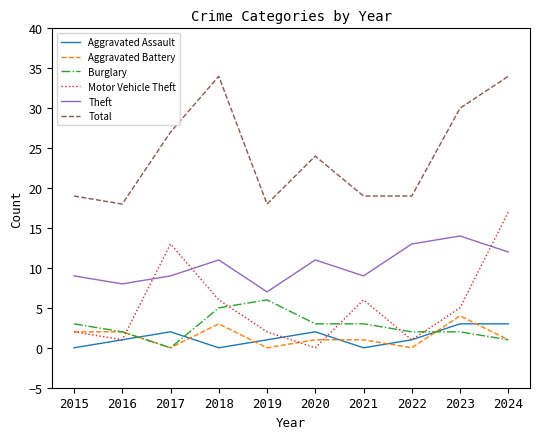

What is the difference between the maximum and minimum values in the Theft series?

7